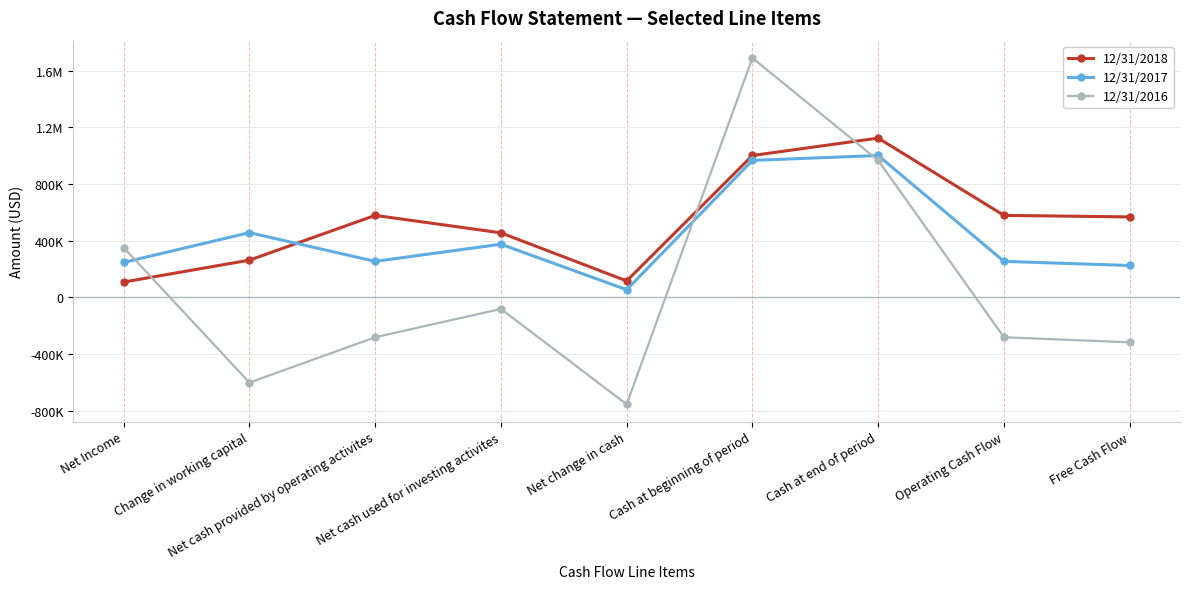

Rank the categories by 12/31/2016 value from highest to lowest.

Cash at beginning of period, Cash at end of period, Net Income, Net cash used for investing activites, Net cash provided by operating activites, Operating Cash Flow, Free Cash Flow, Change in working capital, Net change in cash